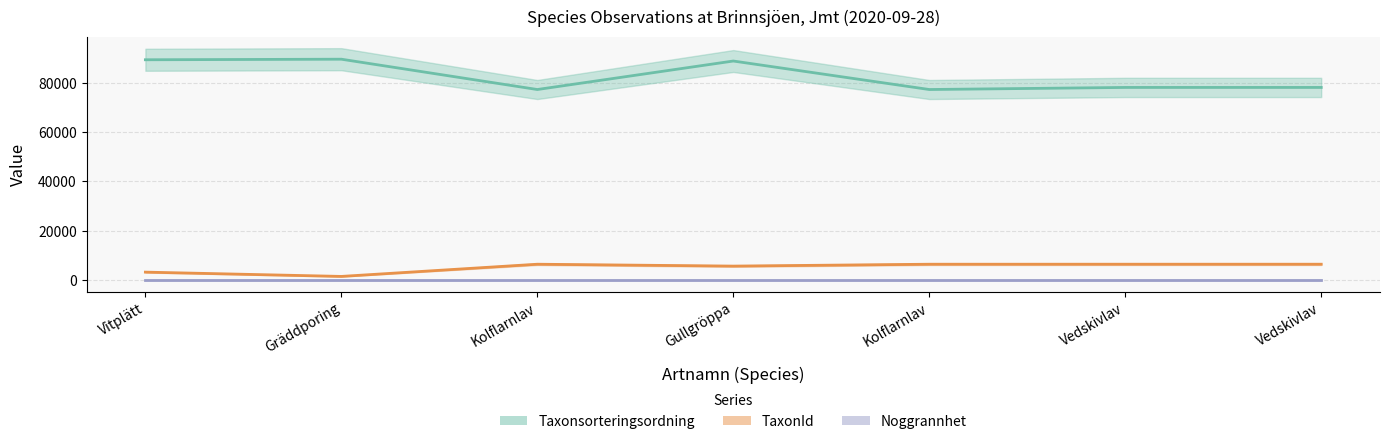

What is the maximum value shown in the chart?

89545